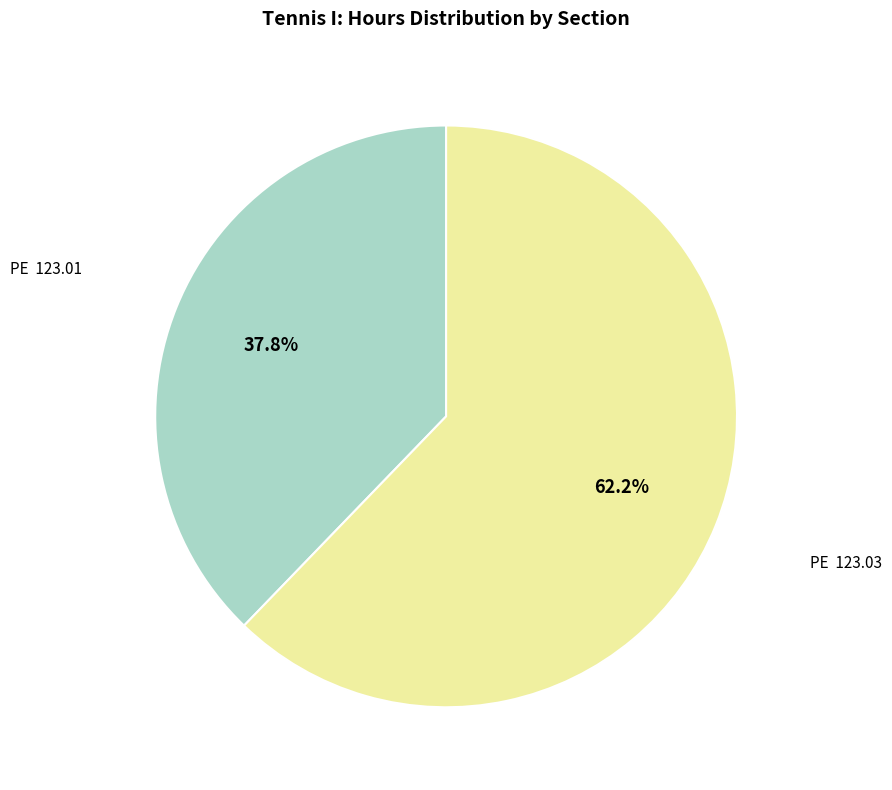

Does any single category account for the majority?

Yes